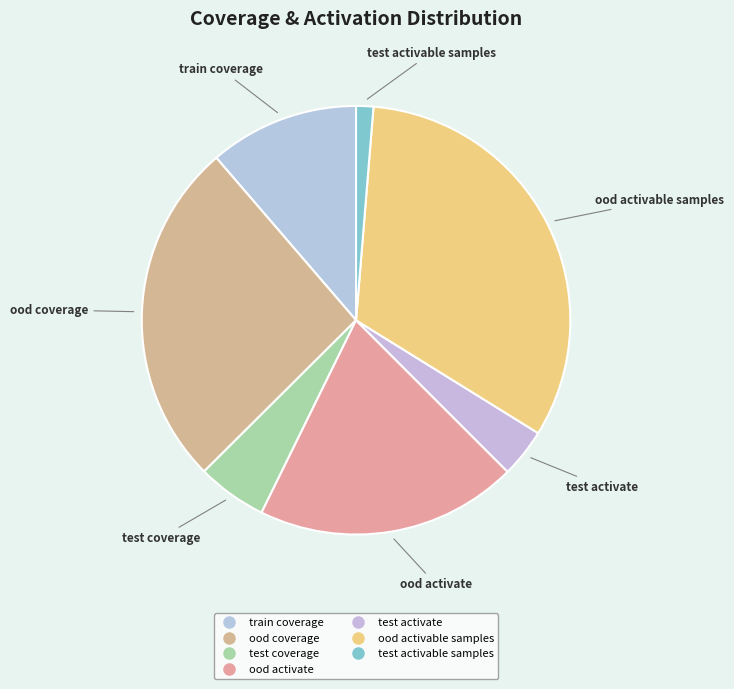

To the nearest percent, what is the combined percentage of test activable samples and test activate?

5%